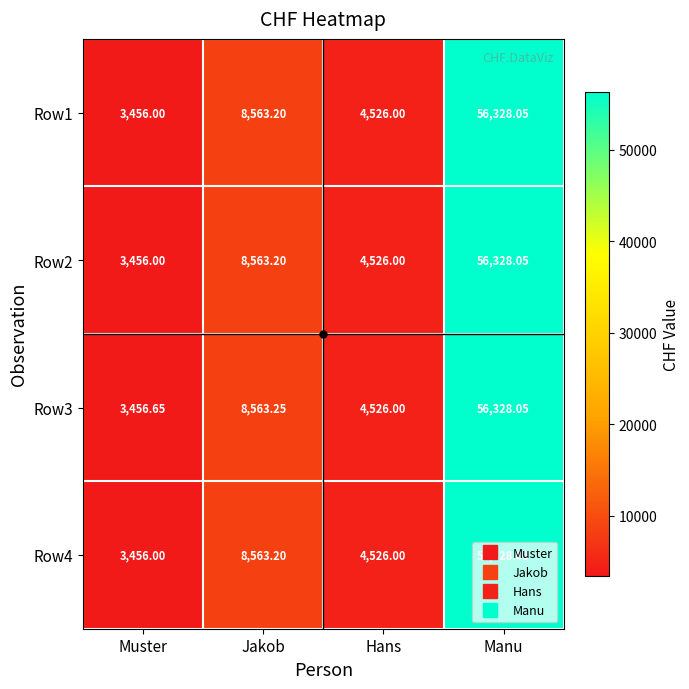

Where does the Row4 series first go above 8563?

Jakob